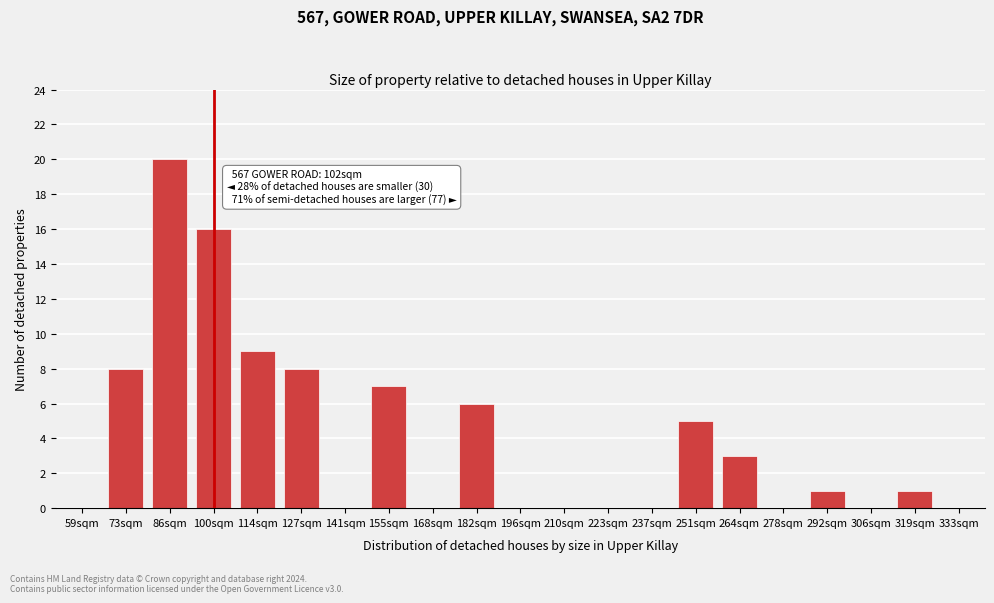

Reading left to right, list all the values displayed in this chart.

59sqm=0	73sqm=8	86sqm=20	100sqm=16	114sqm=9	127sqm=8	141sqm=0	155sqm=7	168sqm=0	182sqm=6	196sqm=0	210sqm=0	223sqm=0	237sqm=0	251sqm=5	264sqm=3	278sqm=0	292sqm=1	306sqm=0	319sqm=1	333sqm=0